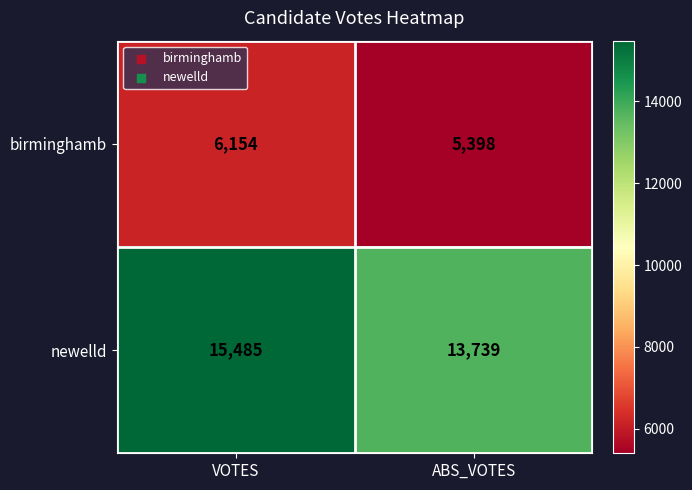

At which category is the sum across all series the highest?

VOTES